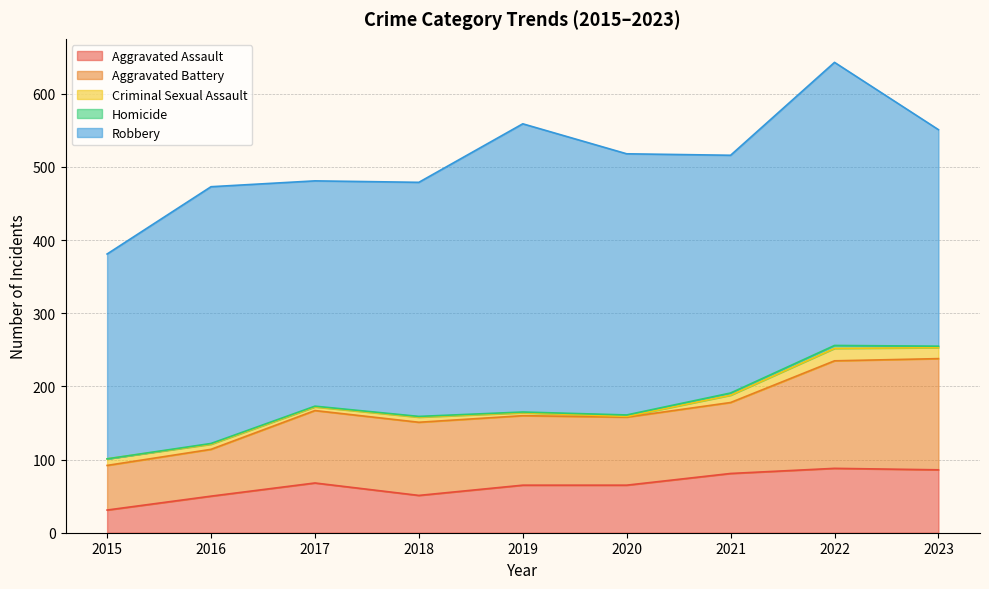

What is the difference between the second highest and second lowest values in the Homicide series?

2